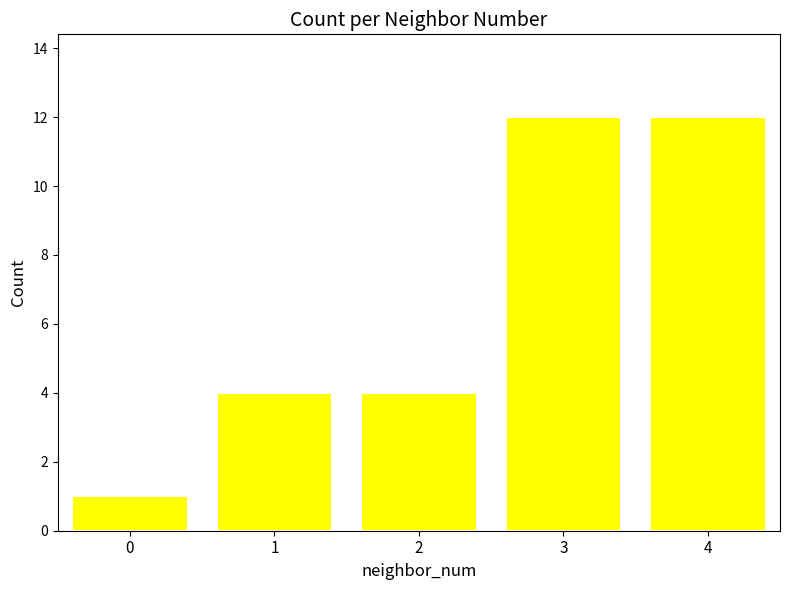

Reading left to right, transcribe all the data shown in this chart.

1	4	4	12	12